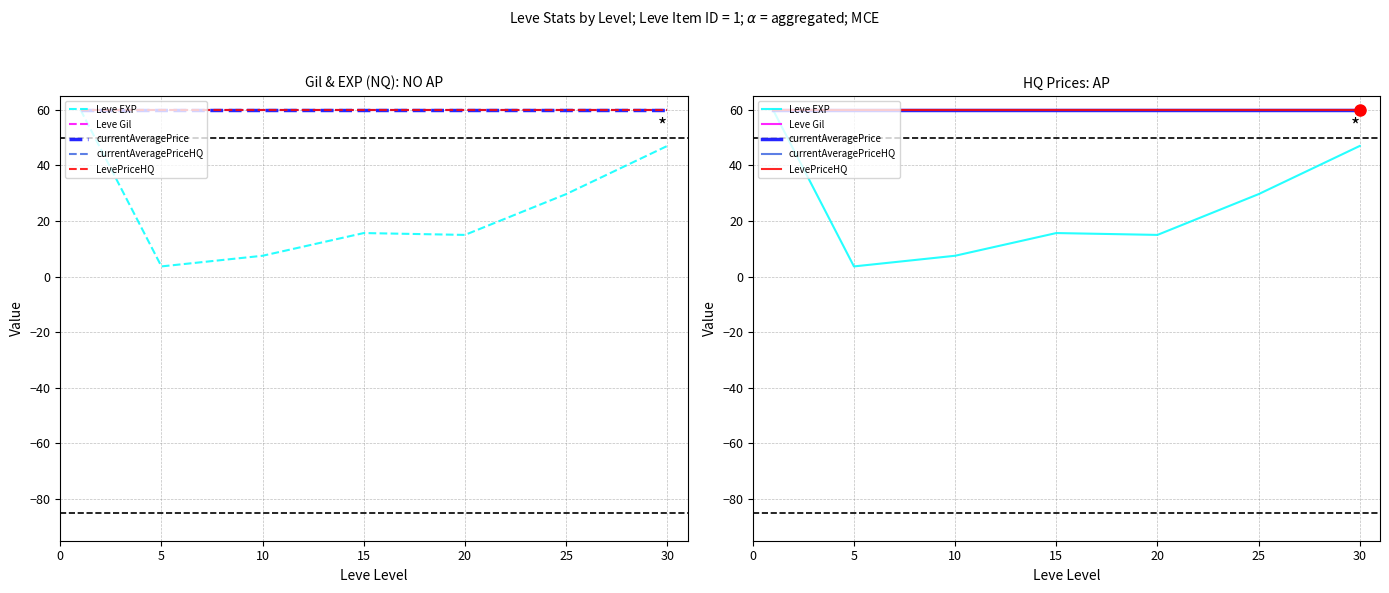

What is the sum of all currentAveragePrice values?

420.0